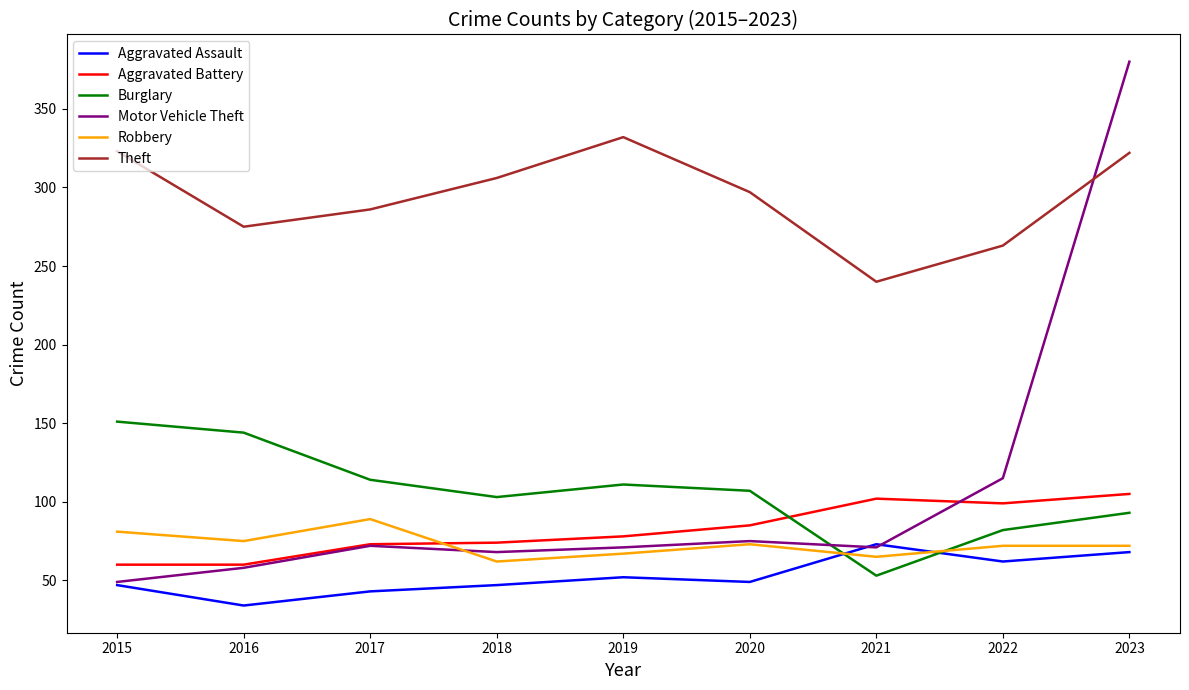

Which series has the largest total across all categories?

Theft